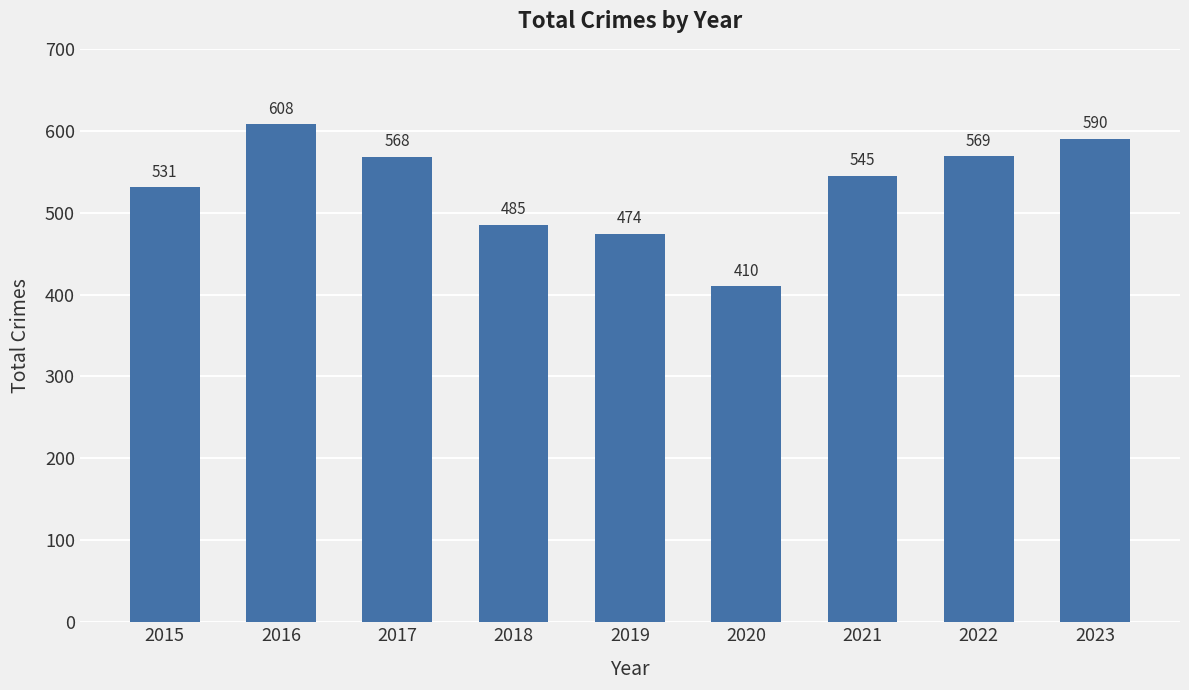

What is the sum of all values?

4780